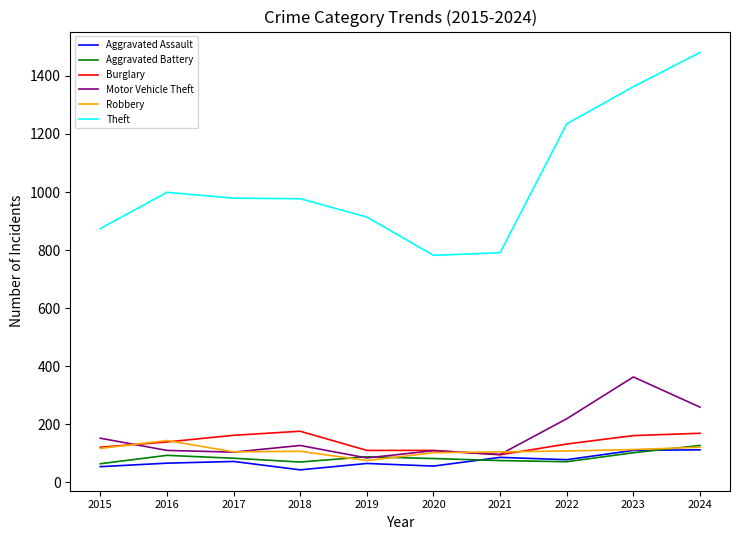

Is this an area chart (filled region under the line)?

No